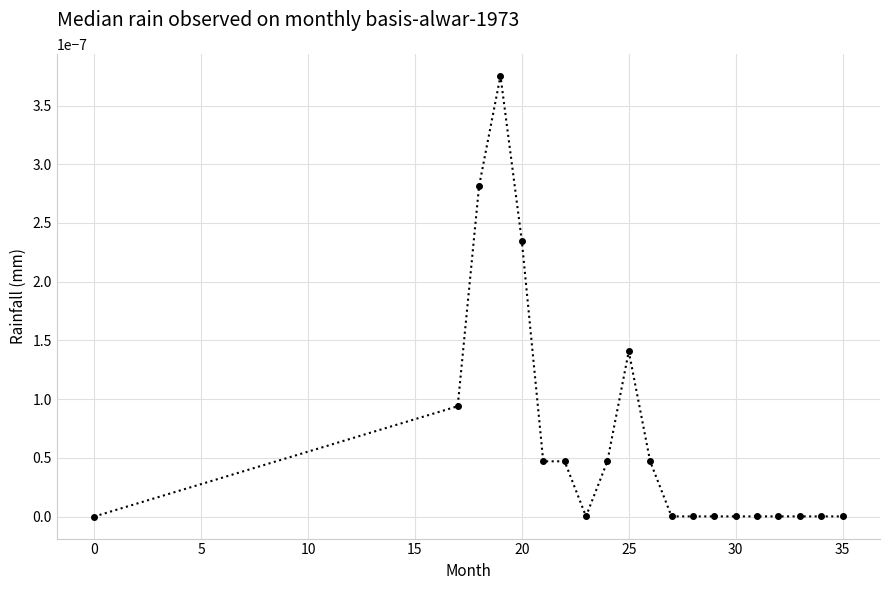

True or false: the data has more than 1 interior local peaks.

True